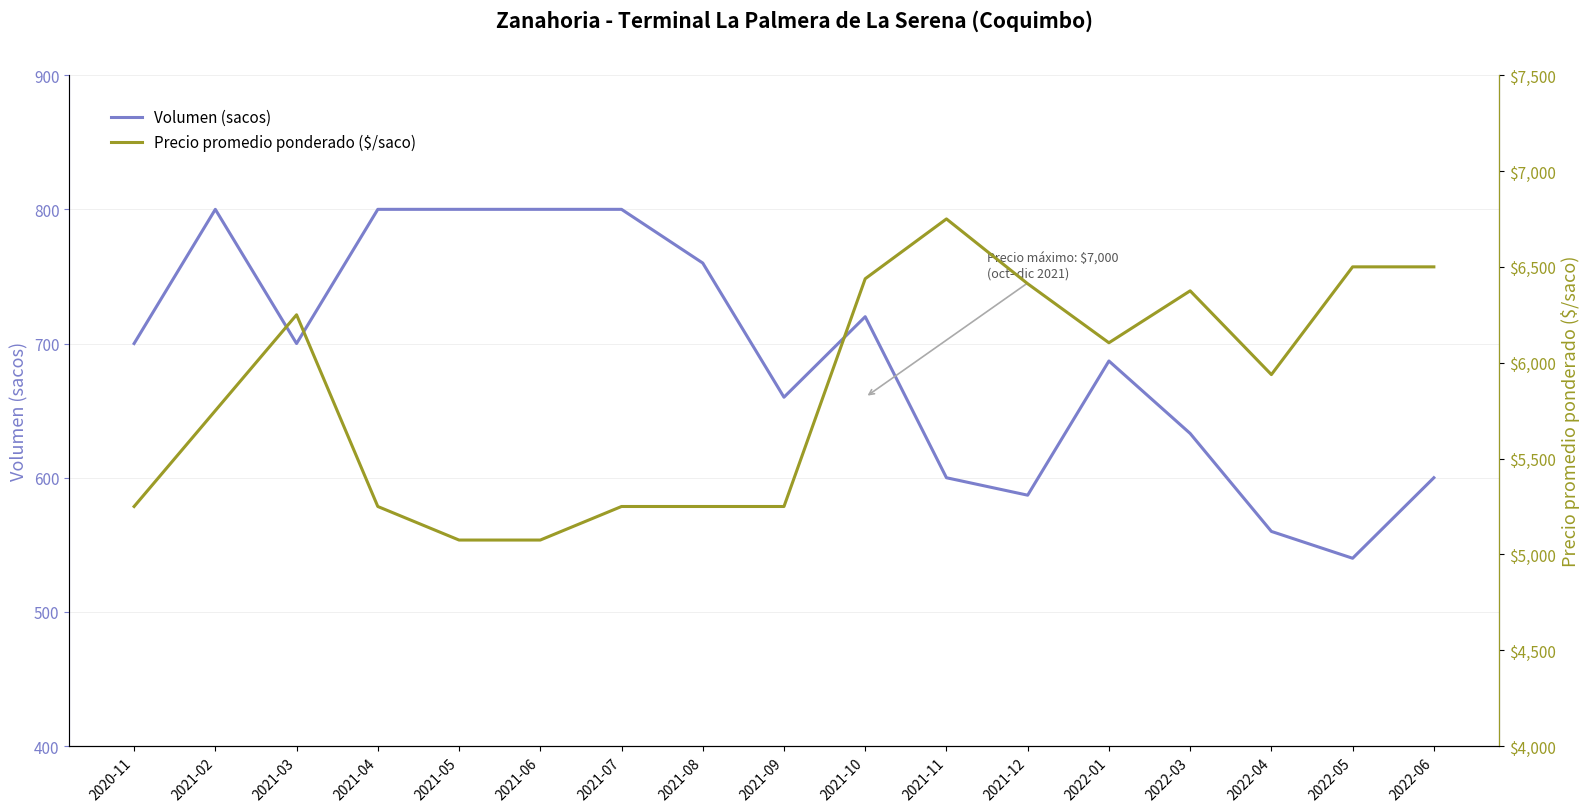

List the series in order of their overall mean, lowest first.

Volumen (sacos), Precio promedio ponderado ($/saco)